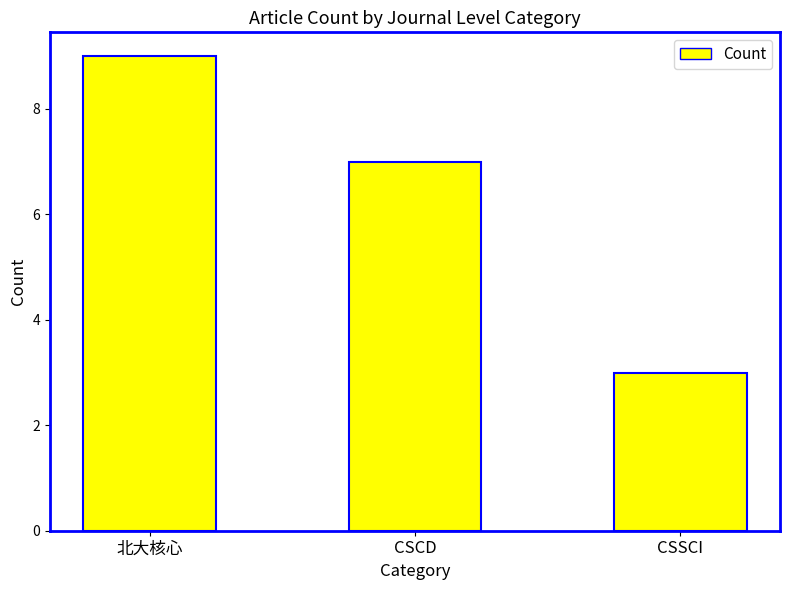

Rank the categories by value from highest to lowest.

北大核心, CSCD, CSSCI